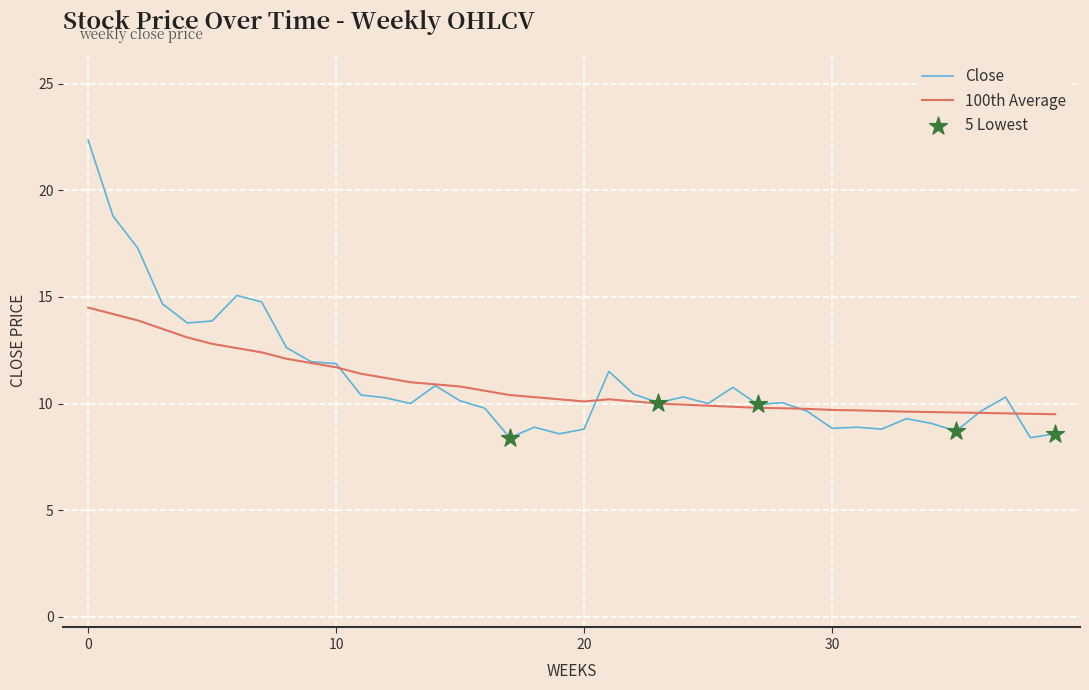

Which series has the largest total across all categories?

Close